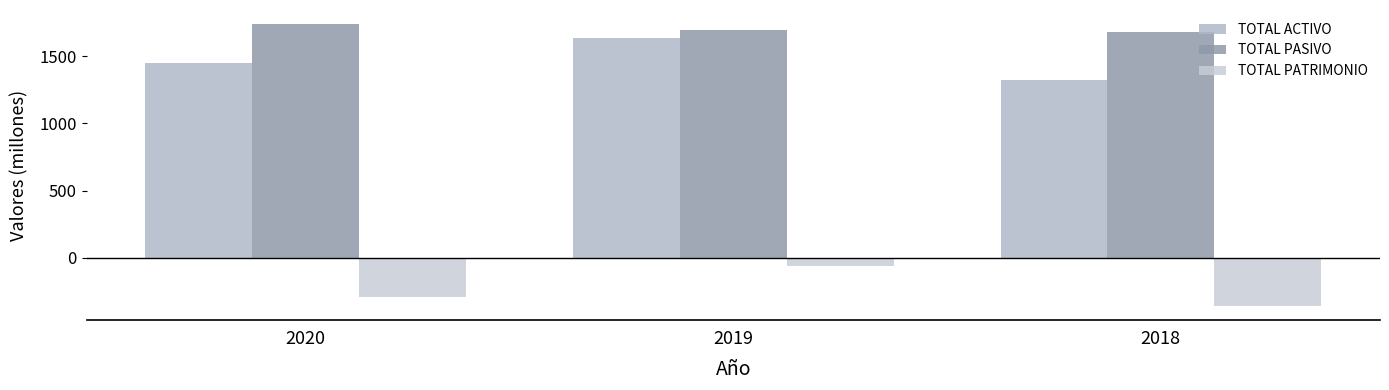

What is the difference between the maximum and minimum values in the TOTAL ACTIVO series?

314.5